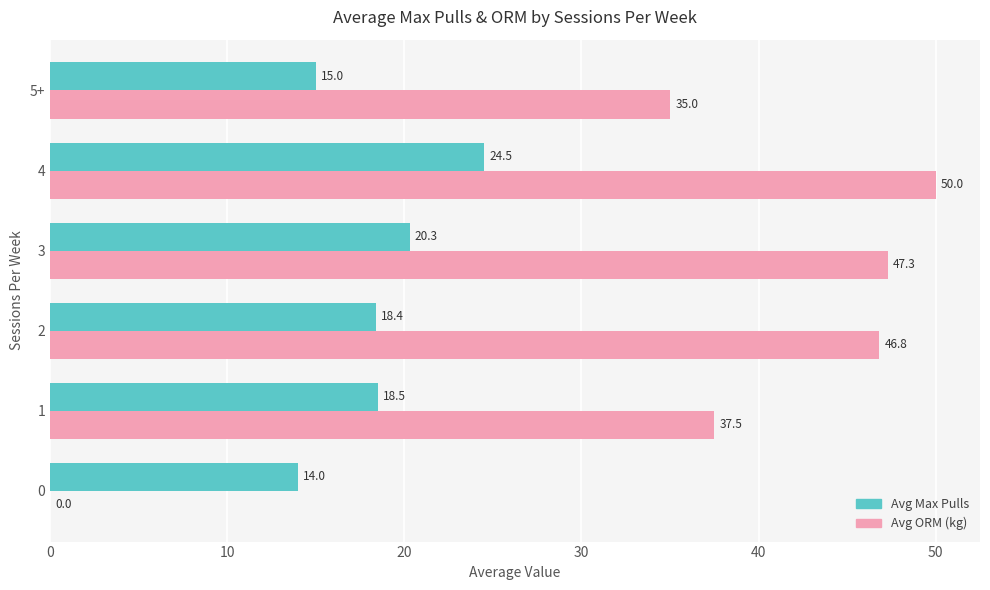

The Avg ORM (kg) series shows 46.8 at 2. True or false?

True